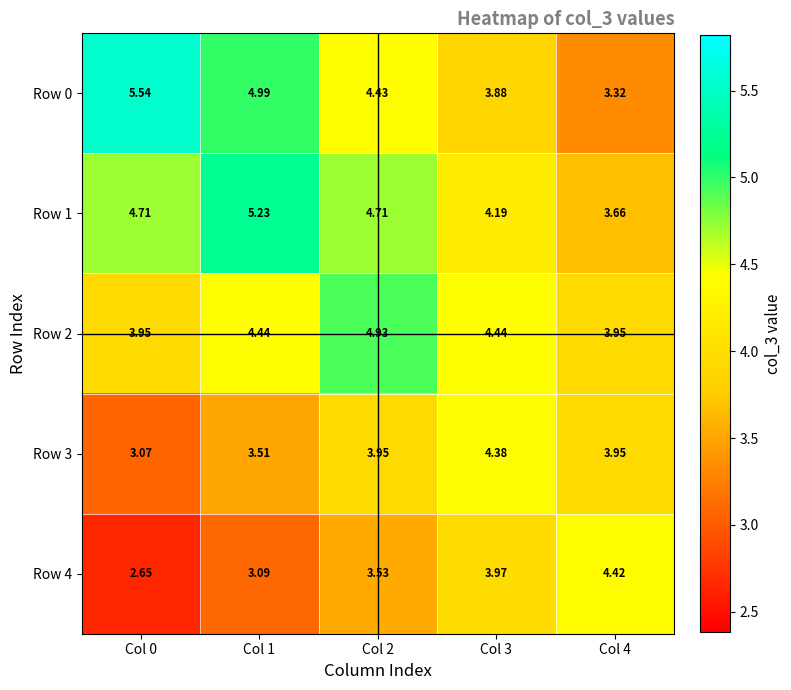

Which series has the largest range (max minus min)?

Row 0